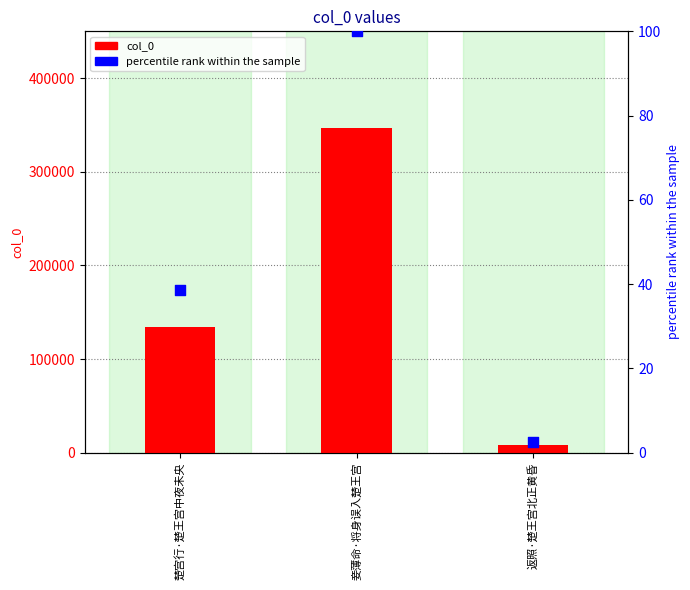

At which category is the sum across all series the highest?

妾薄命·将身误入楚王宫